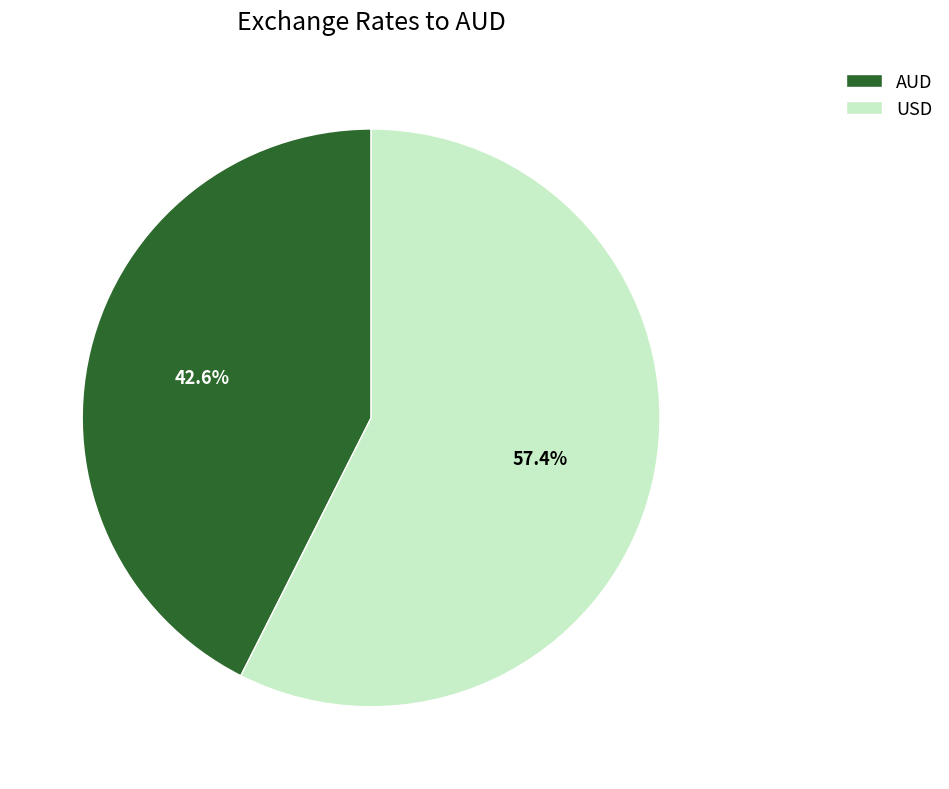

Does AUD account for over 50% of the chart?

No